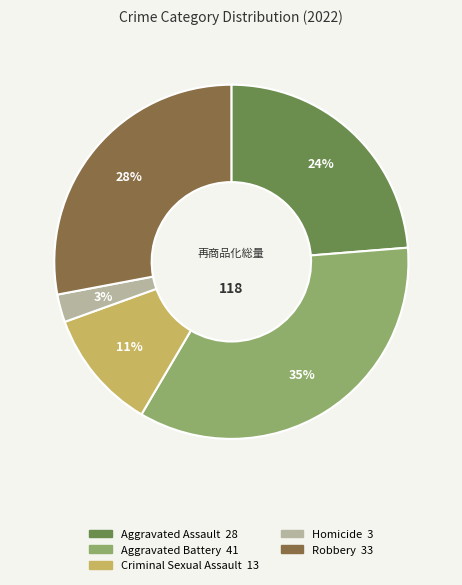

How many slices are in this pie chart?

5